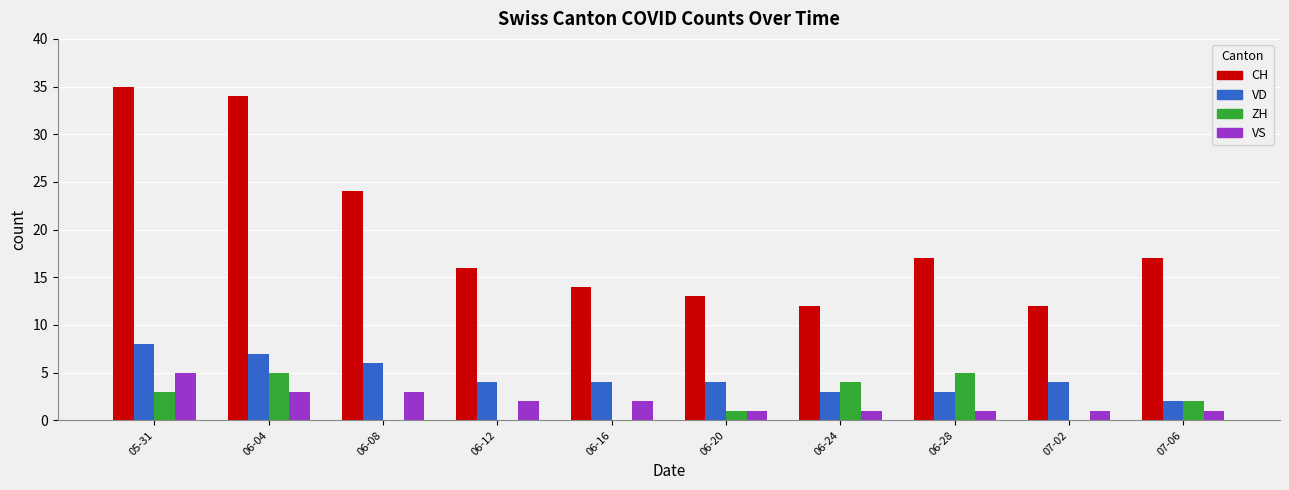

Is the value of VD at 05-31 greater than the value of CH at 06-24?

No